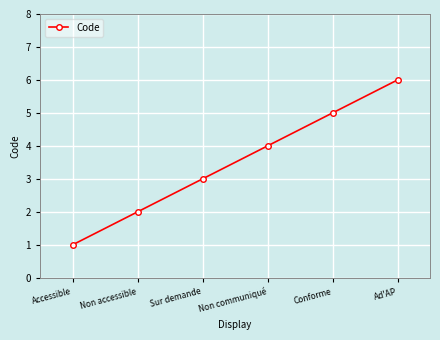

Is this an area chart (filled region under the line)?

No